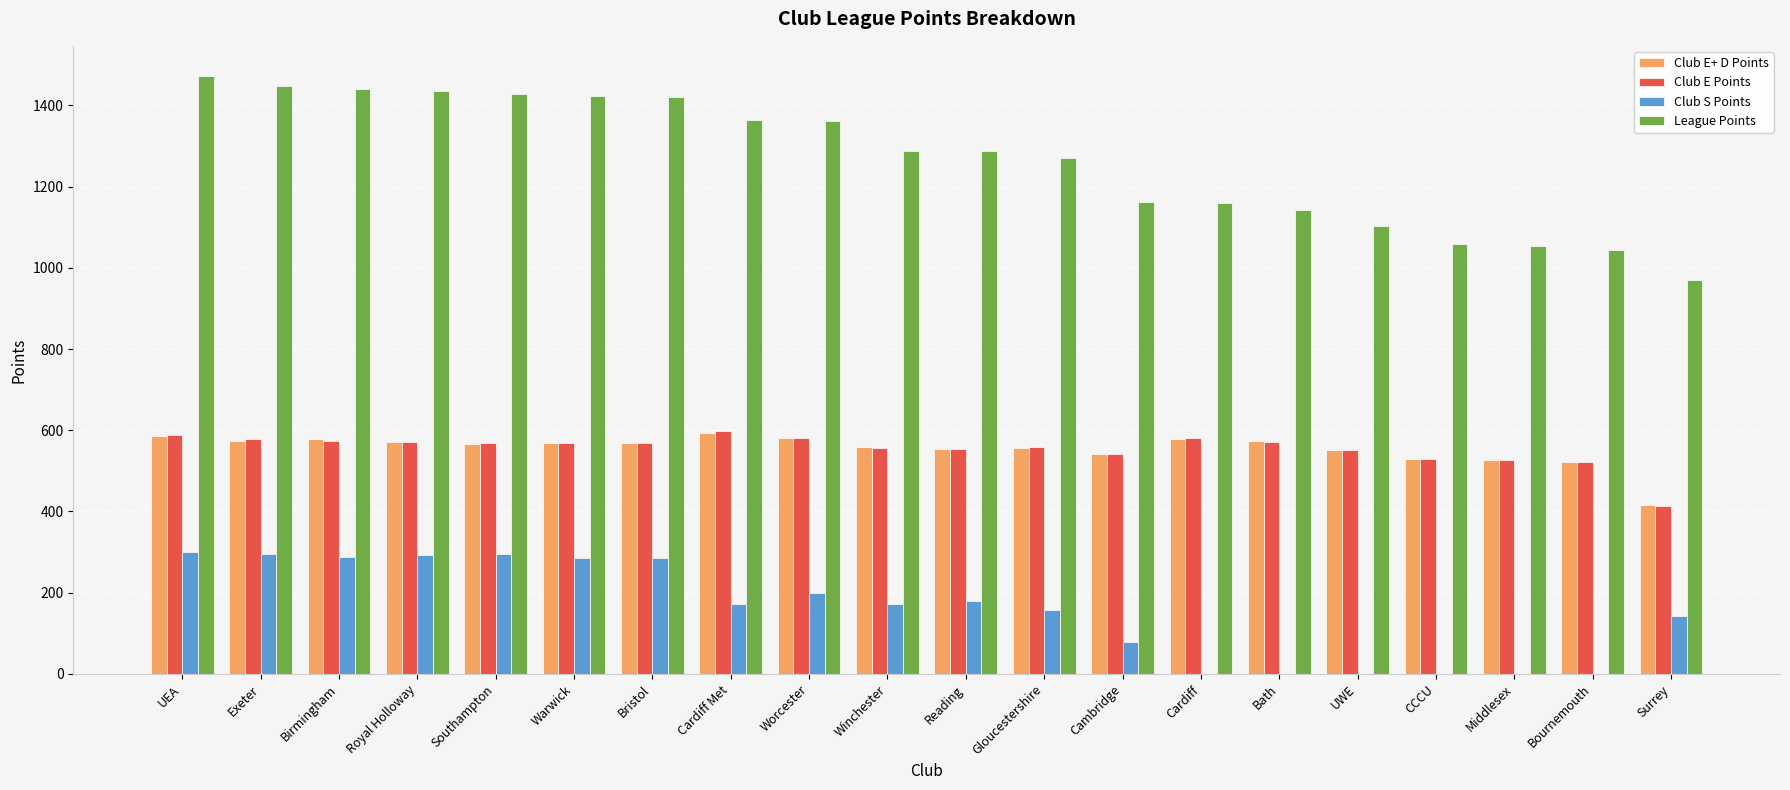

What value does the League Points series have at Worcester?

1361.5